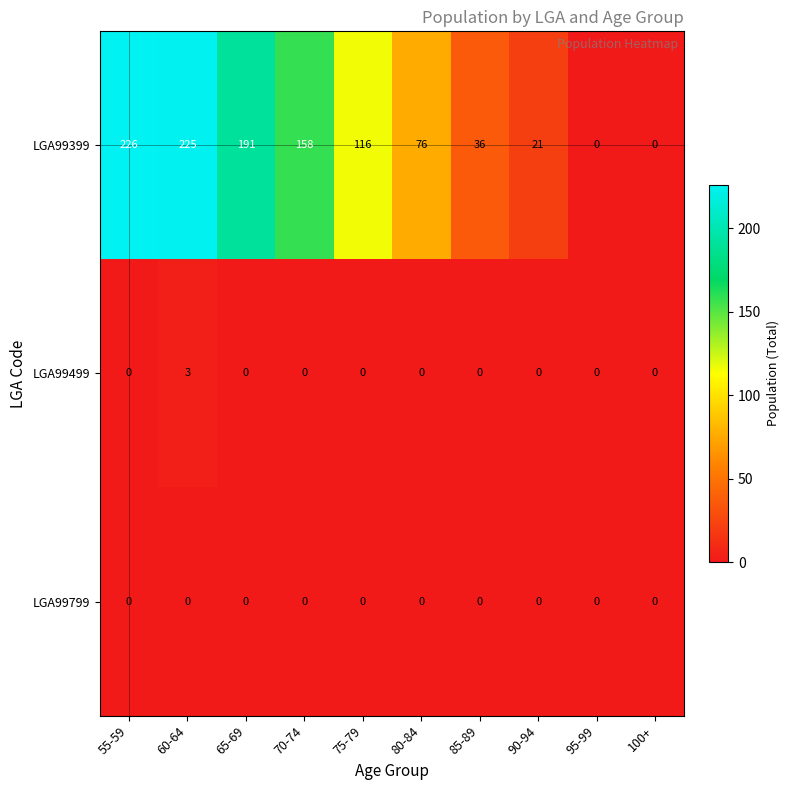

Which series has the largest total across all categories?

LGA99399